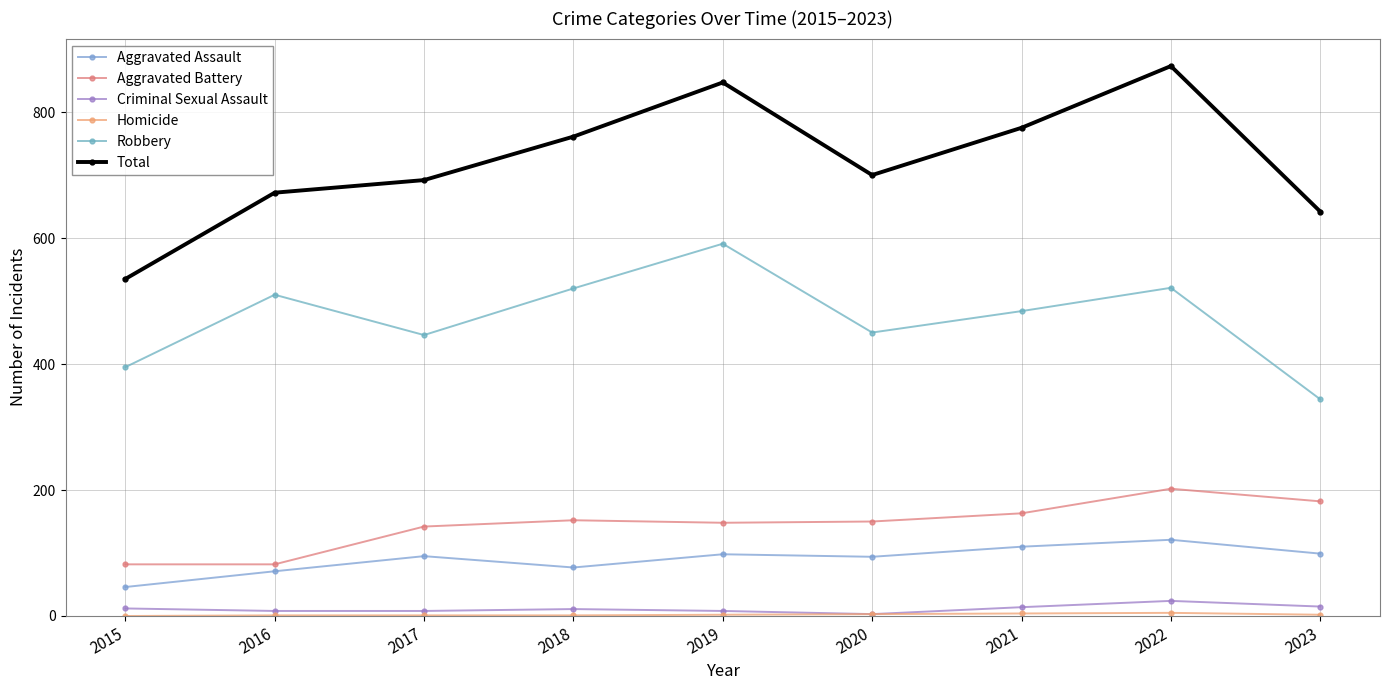

Reading right to left, extract all data points from this chart.

Aggravated Assault: 2023=99	2022=121	2021=110	2020=94	2019=98	2018=77	2017=95	2016=71	2015=46
Aggravated Battery: 2023=182	2022=202	2021=163	2020=150	2019=148	2018=152	2017=142	2016=82	2015=82
Criminal Sexual Assault: 2023=15	2022=24	2021=14	2020=3	2019=8	2018=11	2017=8	2016=8	2015=12
Homicide: 2023=2	2022=5	2021=4	2020=3	2019=2	2018=1	2017=1	2016=1	2015=0
Robbery: 2023=344	2022=521	2021=484	2020=450	2019=591	2018=520	2017=446	2016=510	2015=395
Total: 2023=642	2022=873	2021=775	2020=700	2019=847	2018=761	2017=692	2016=672	2015=535